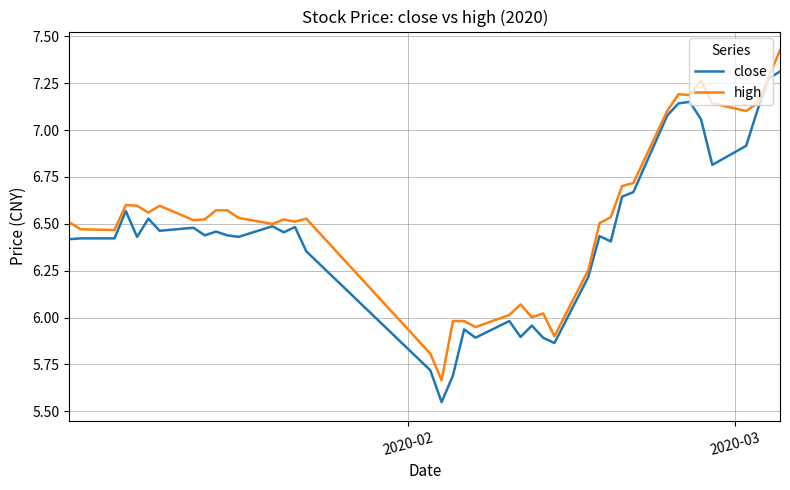

Which series has the largest total across all categories?

high